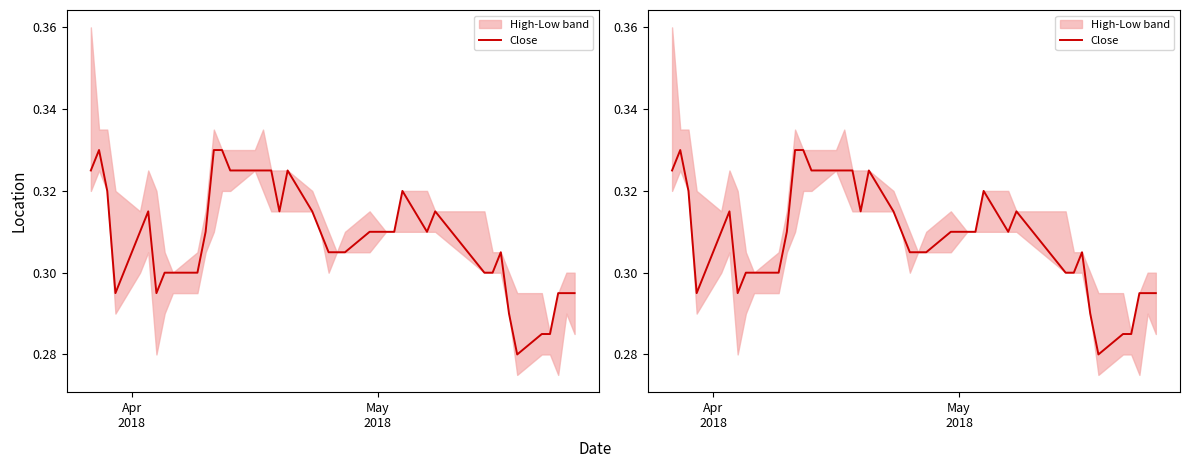

True or false: the data shows 0.5 at 3.

False